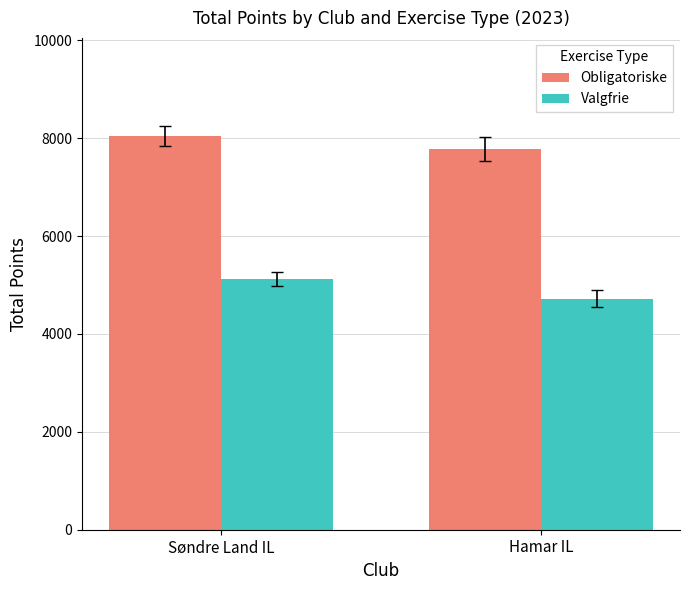

What is the spread (max minus min) of values at Søndre Land IL?

2917